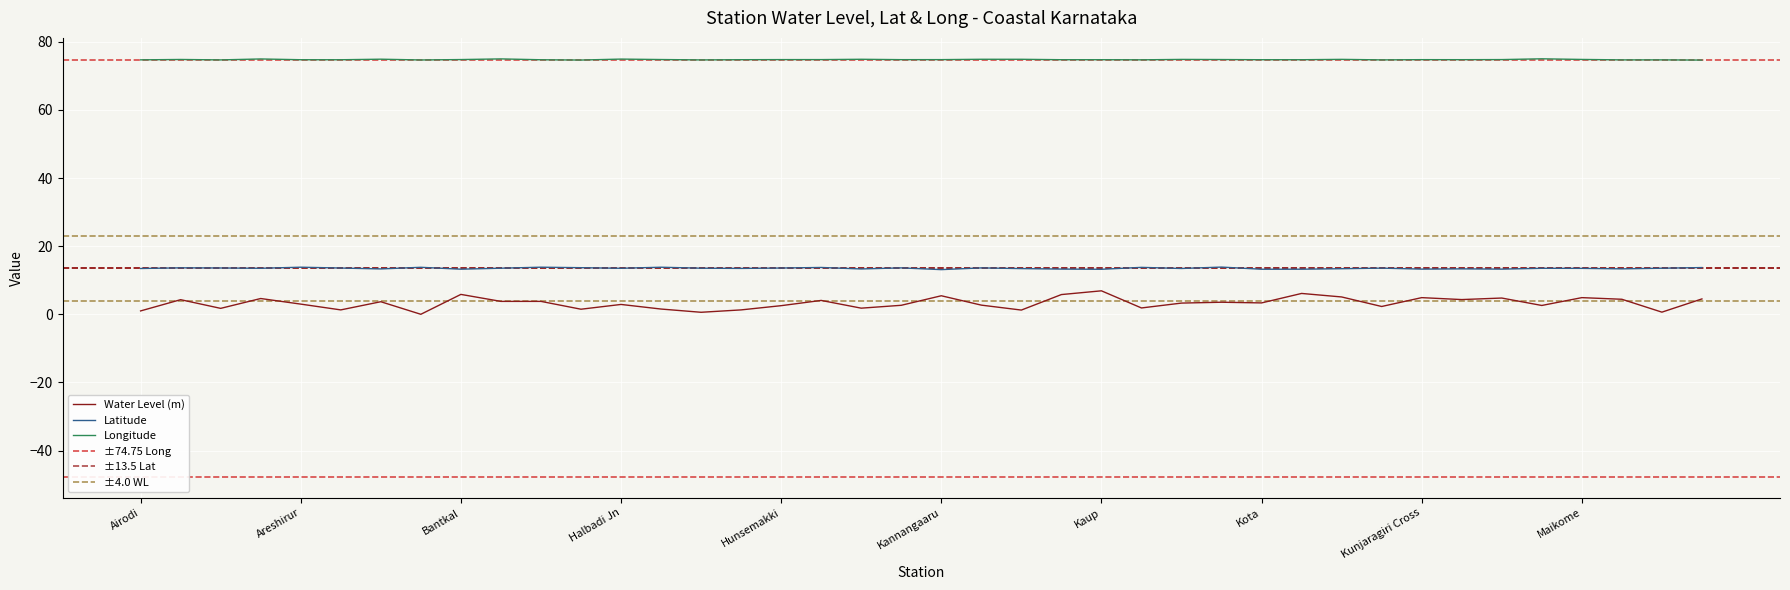

True or false: long has more than 2 points higher than both neighbors.

True